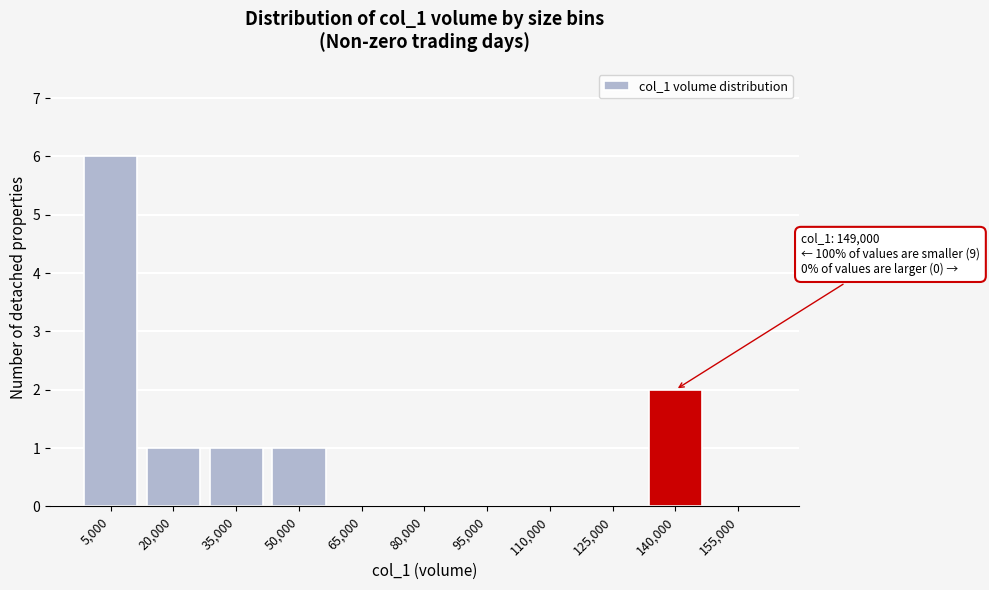

Reading left to right, transcribe all the data shown in this chart.

5,000=6	20,000=1	35,000=1	50,000=1	65,000=0	80,000=0	95,000=0	110,000=0	125,000=0	140,000=2	155,000=0